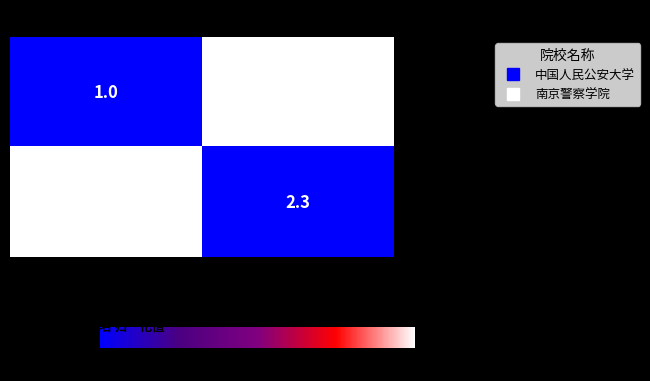

List the series in order of their overall mean, lowest first.

中国人民公安大学, 南京警察学院